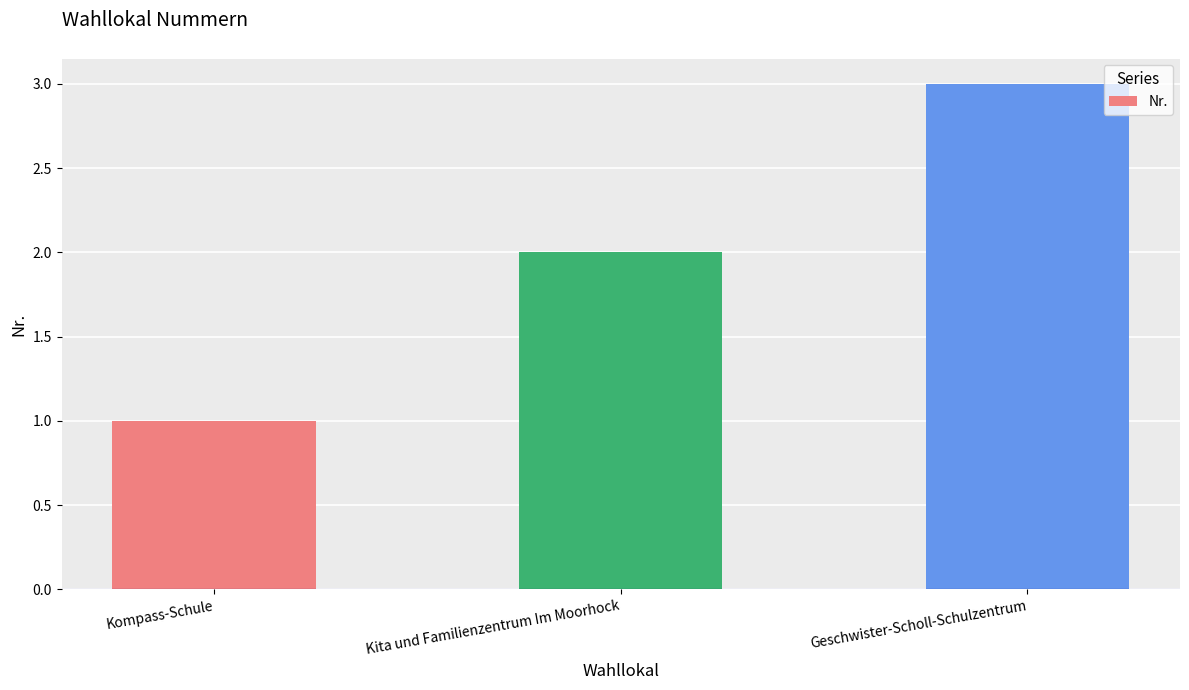

List the labels in order of value, largest first.

Geschwister-Scholl-Schulzentrum, Kita und Familienzentrum Im Moorhock, Kompass-Schule